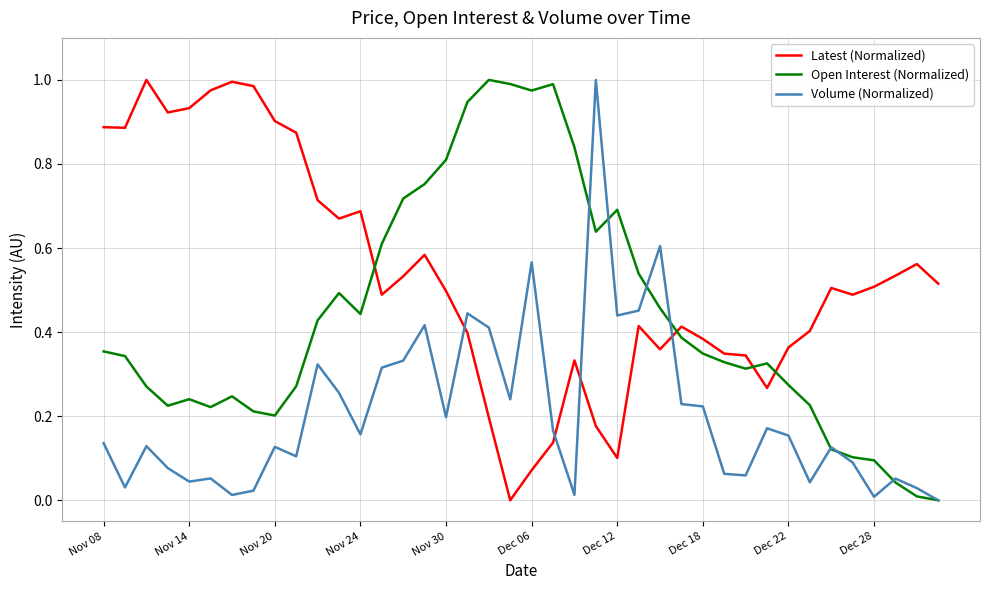

What are all the series names shown in the legend?

Latest (Normalized), Open Interest (Normalized), Volume (Normalized)